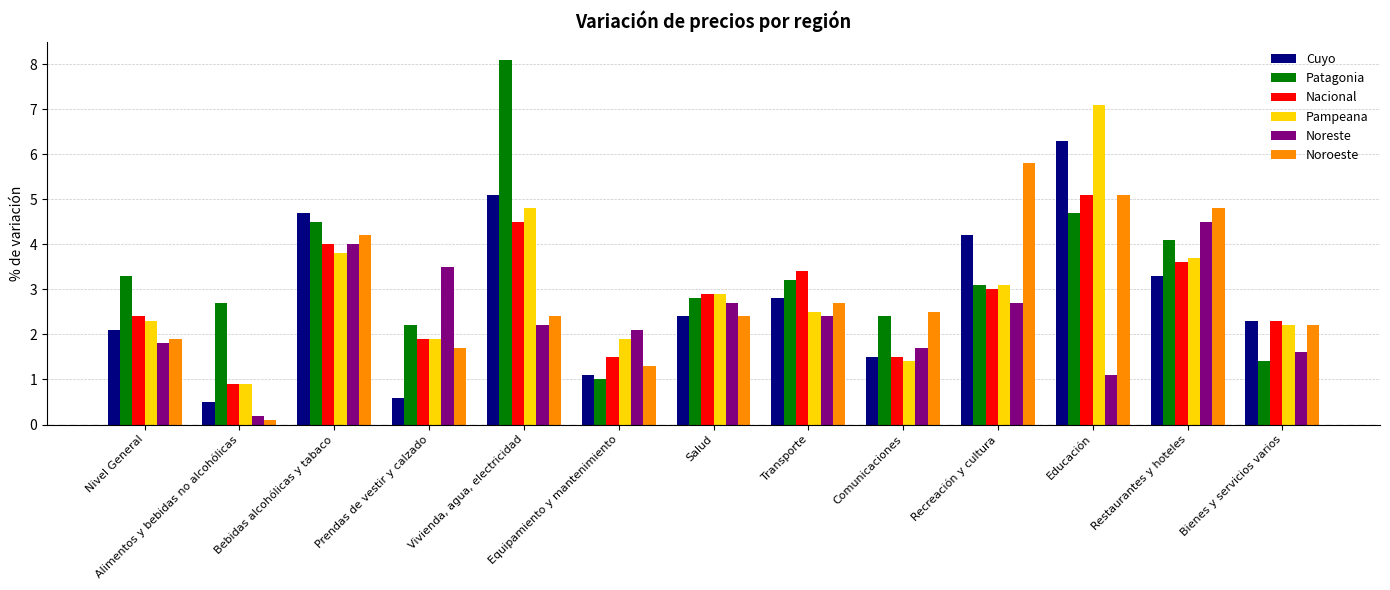

What is the maximum value shown in the chart?

8.1